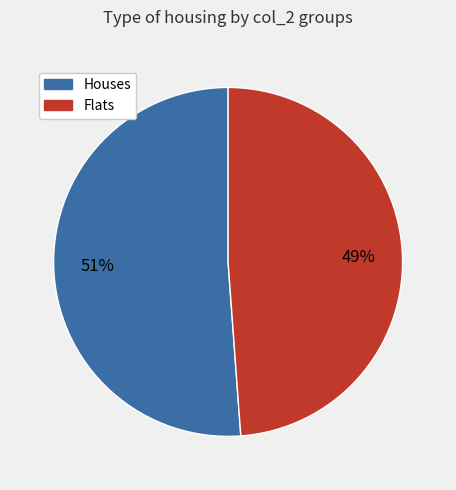

True or false: Flats accounts for 55% of the total.

False